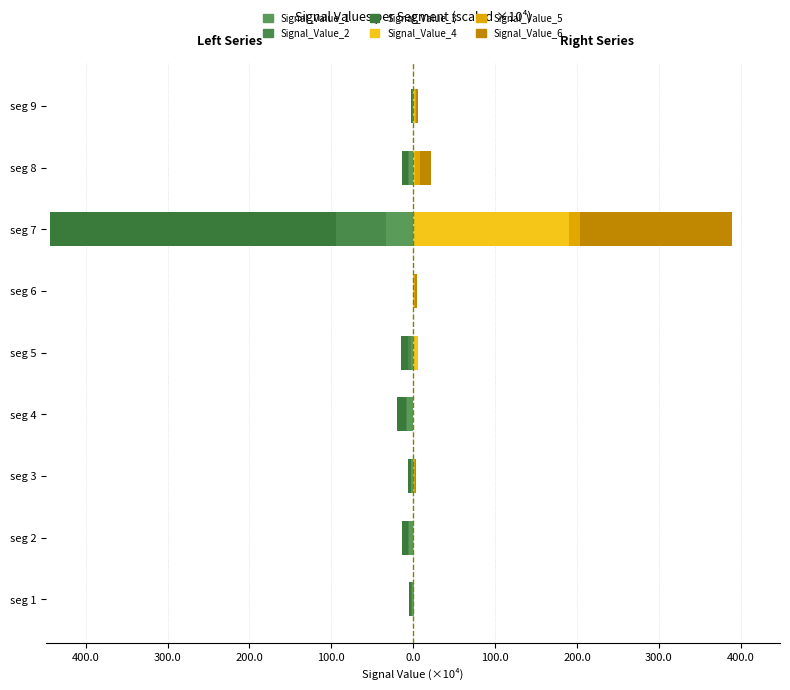

At how many categories does at least one series exceed -114?

9